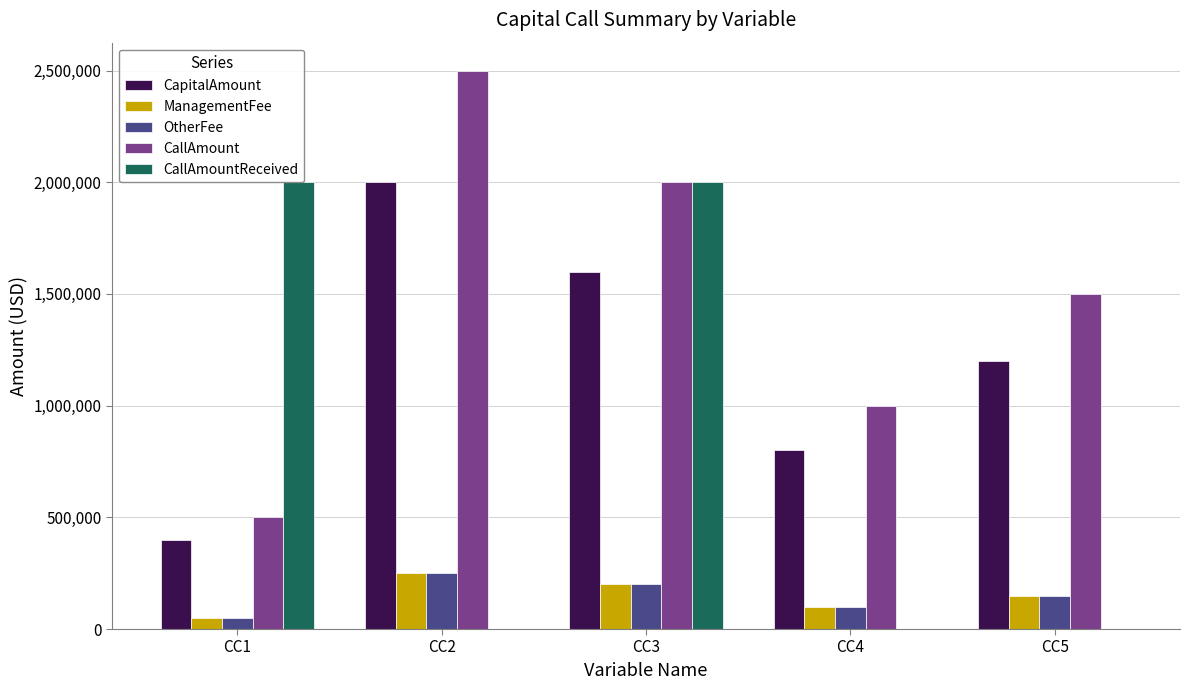

At CC1, list the series in order from smallest to largest.

ManagementFee, OtherFee, CapitalAmount, CallAmount, CallAmountReceived